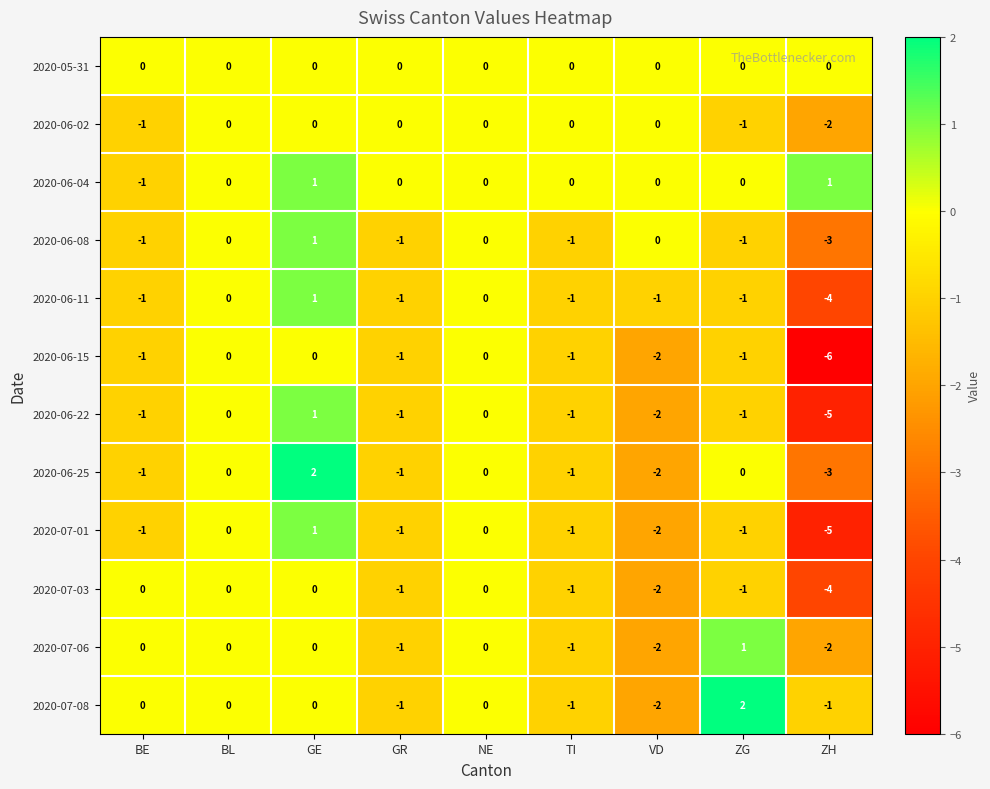

The 2020-07-06 series shows -1 at ZH. True or false?

False